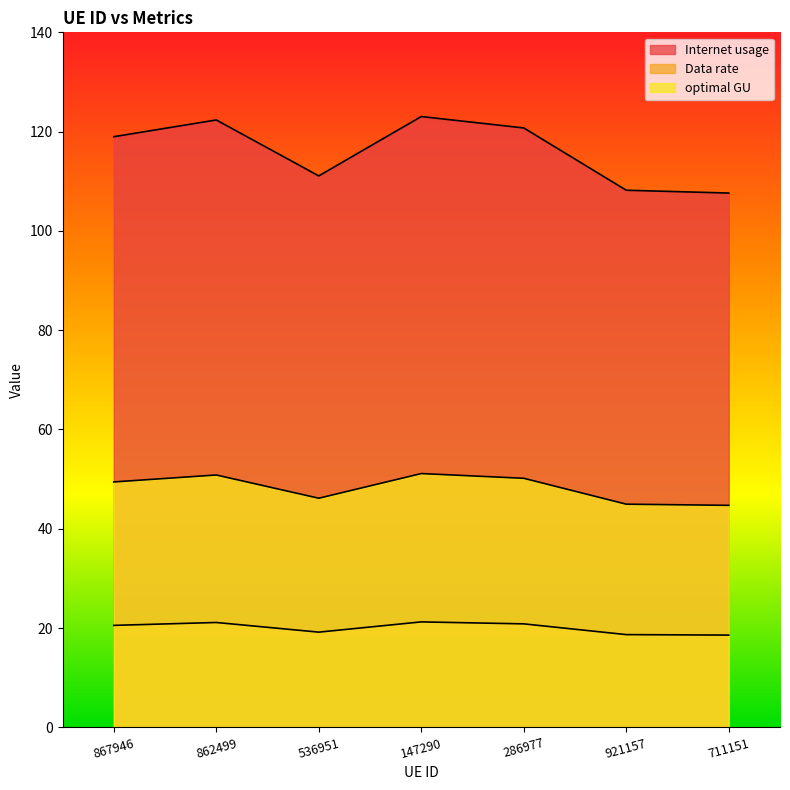

At which label does optimal GU first exceed 49?

867946